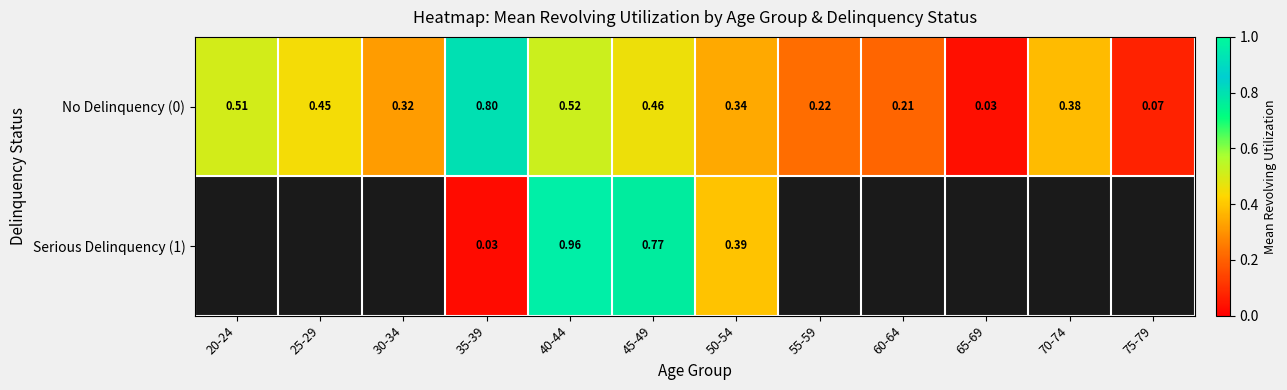

True or false: No Delinquency (0) has a value of 0.2 at 50-54.

False